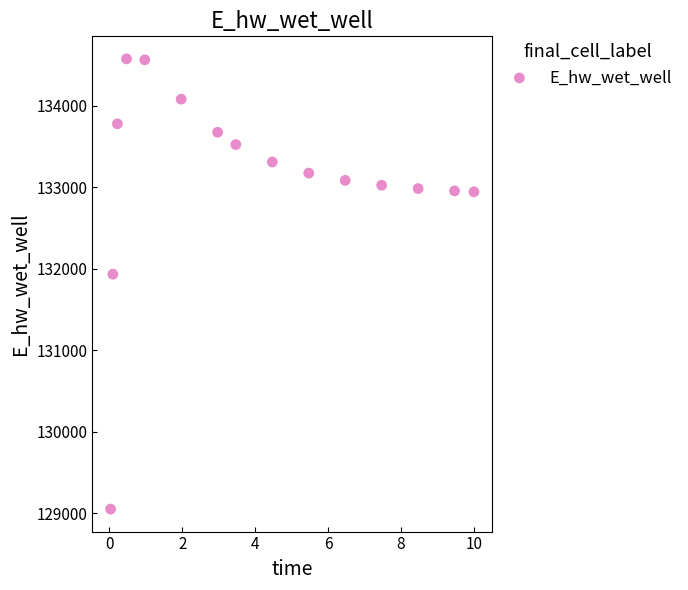

What Y value in the scatter plot is closest to 131814?

131934.7